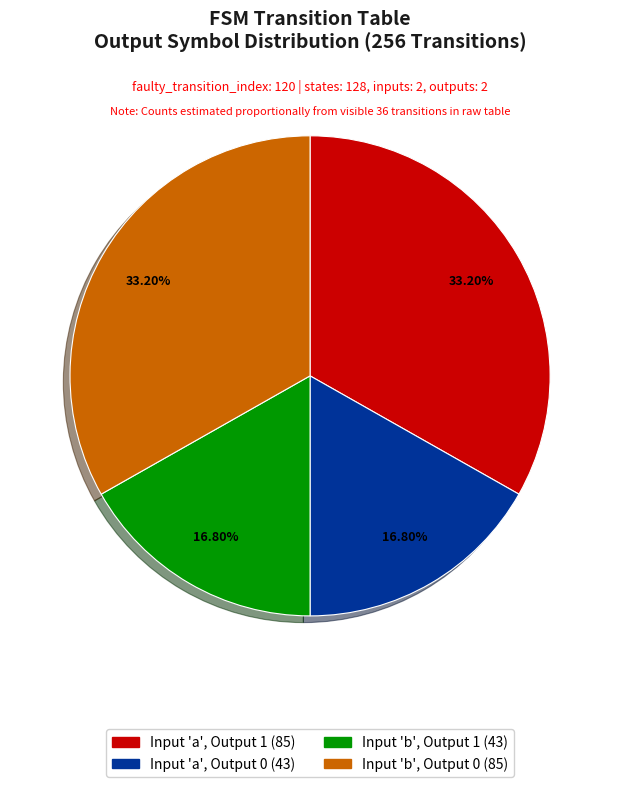

Is there any slice that represents more than half of the pie?

No